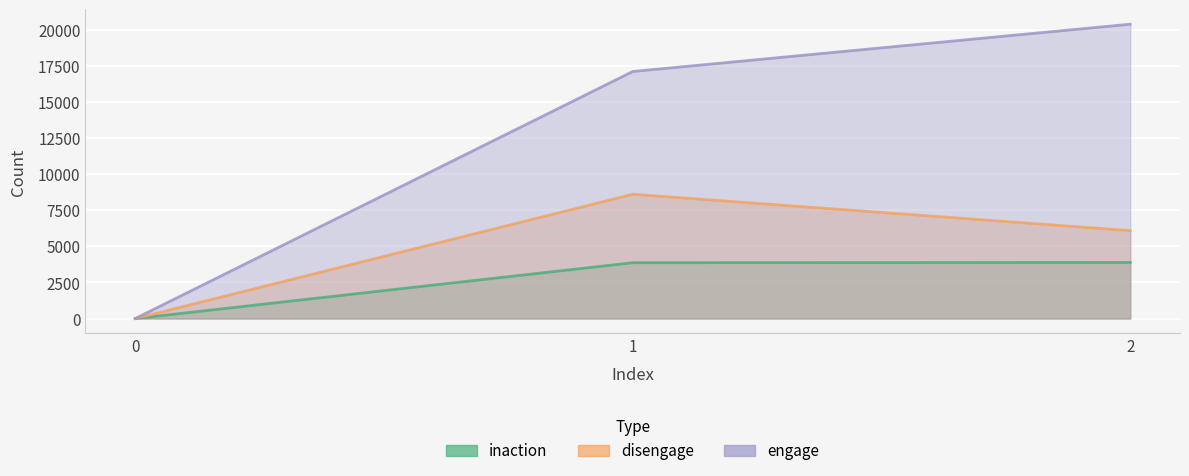

Reading right to left, what are all the values shown in this chart?

inaction: 2=3889	1=3870	0=0
disengage: 2=6096	1=8616	0=0
engage: 2=20404	1=17125	0=0